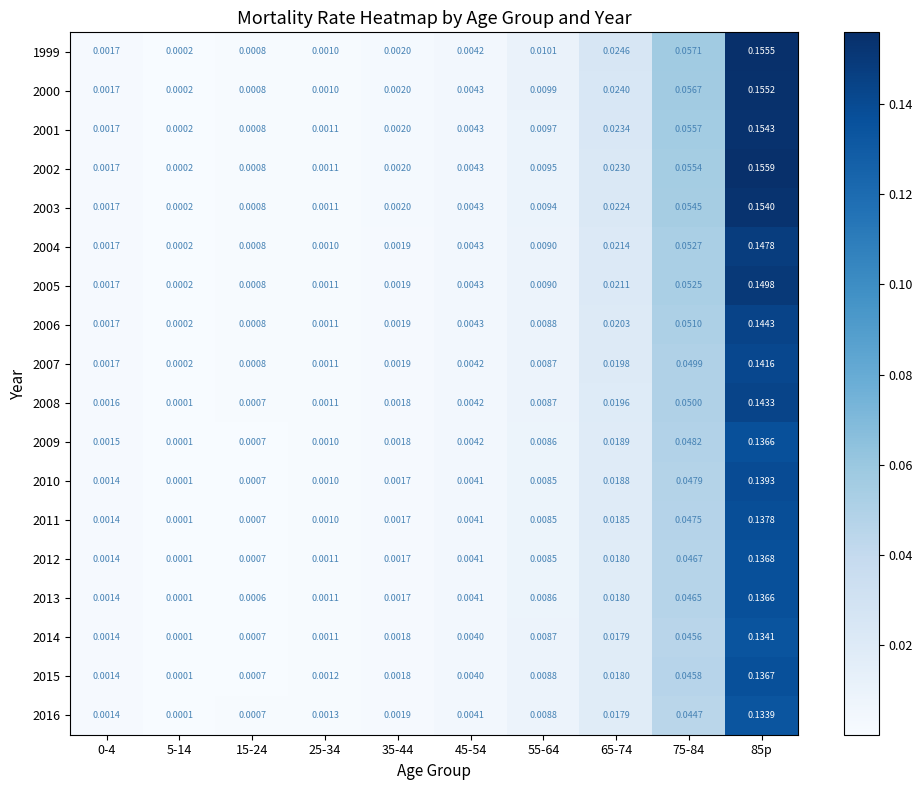

At which category is the sum across all series the highest?

85p